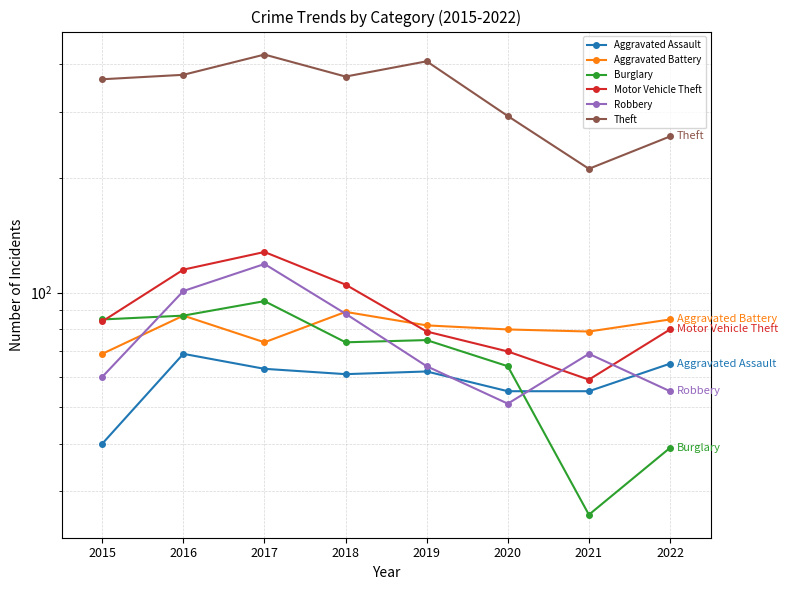

What is the sum of all Burglary values?

545